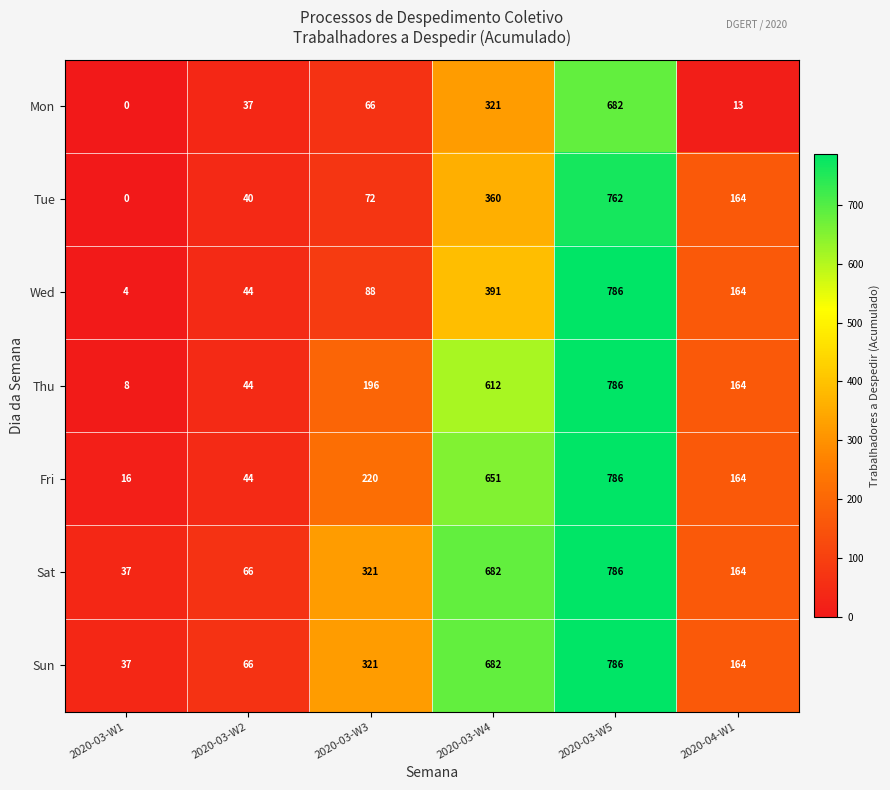

The value of Tue at 2020-03-W5 is 1343. True or false?

False